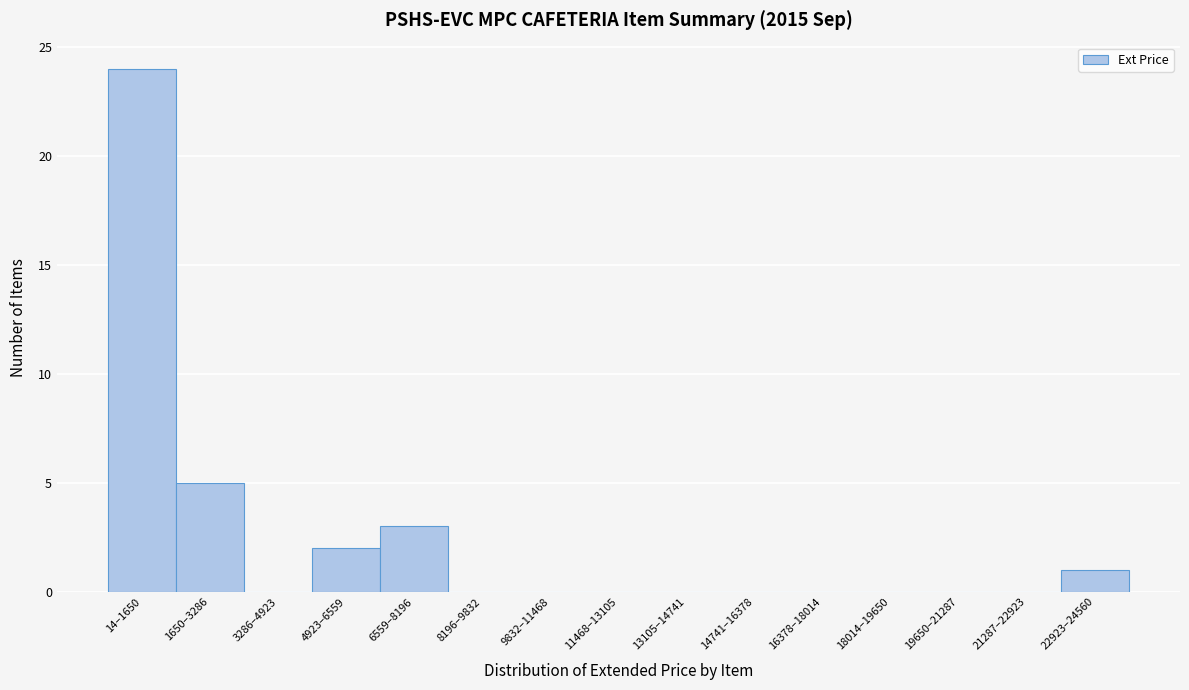

Reading right to left, list all the values displayed in this chart.

22923–24560=1	21287–22923=0	19650–21287=0	18014–19650=0	16378–18014=0	14741–16378=0	13105–14741=0	11468–13105=0	9832–11468=0	8196–9832=0	6559–8196=3	4923–6559=2	3286–4923=0	1650–3286=5	14–1650=24